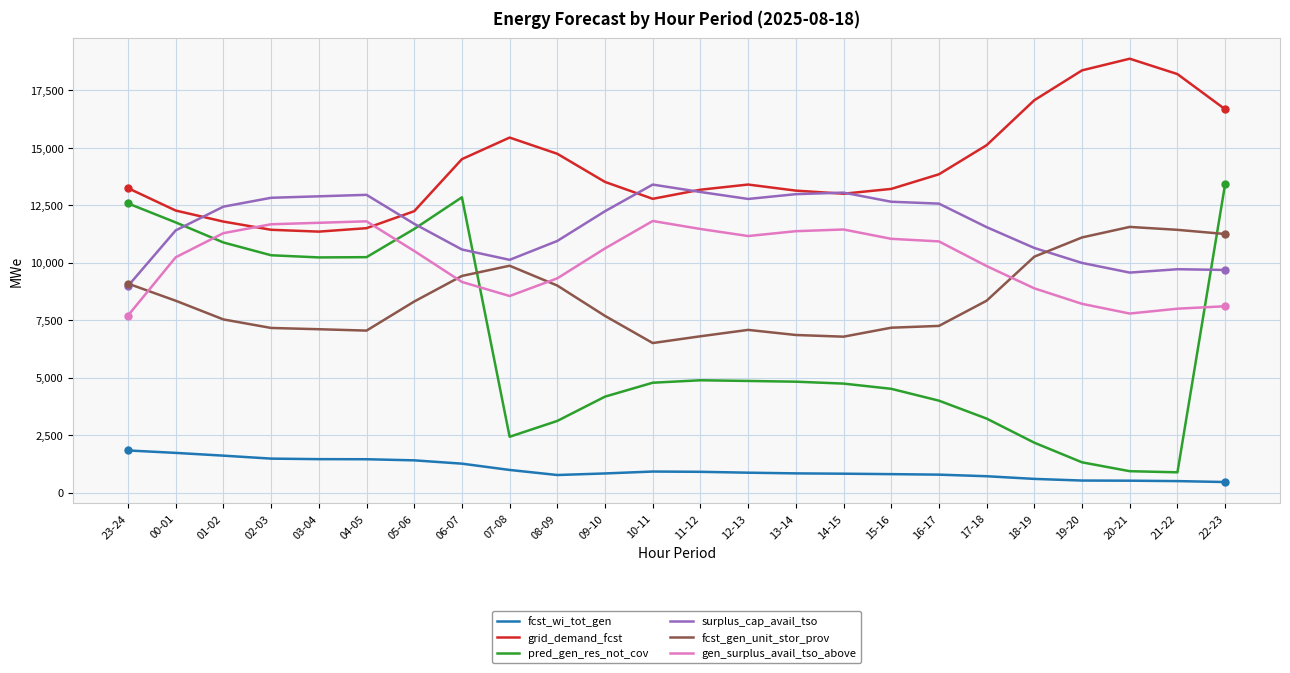

Which series has the largest range (max minus min)?

pred_gen_res_not_cov